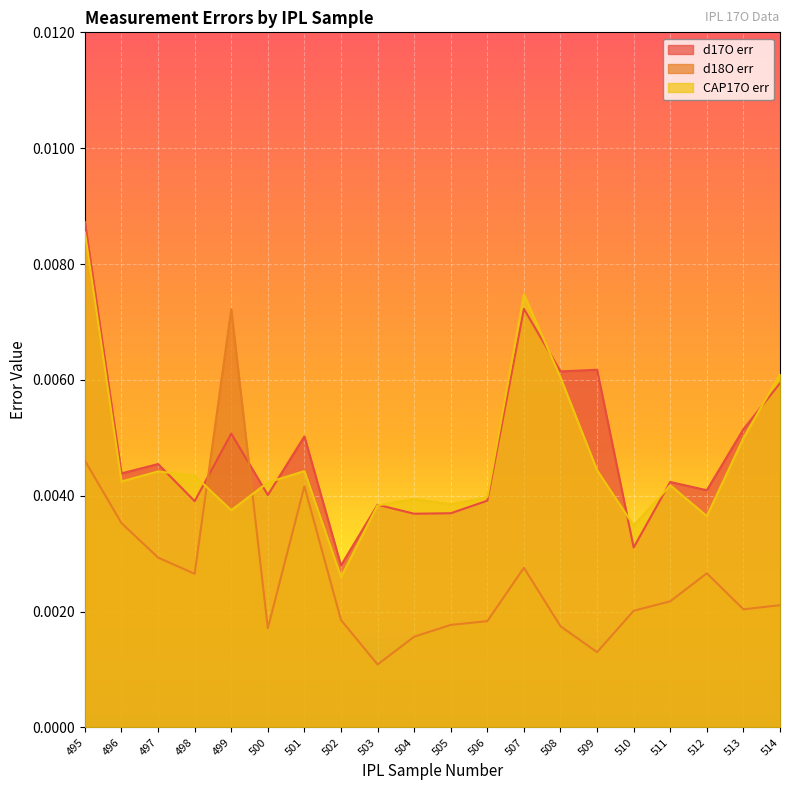

At which label is d17O err closest to 0?

502